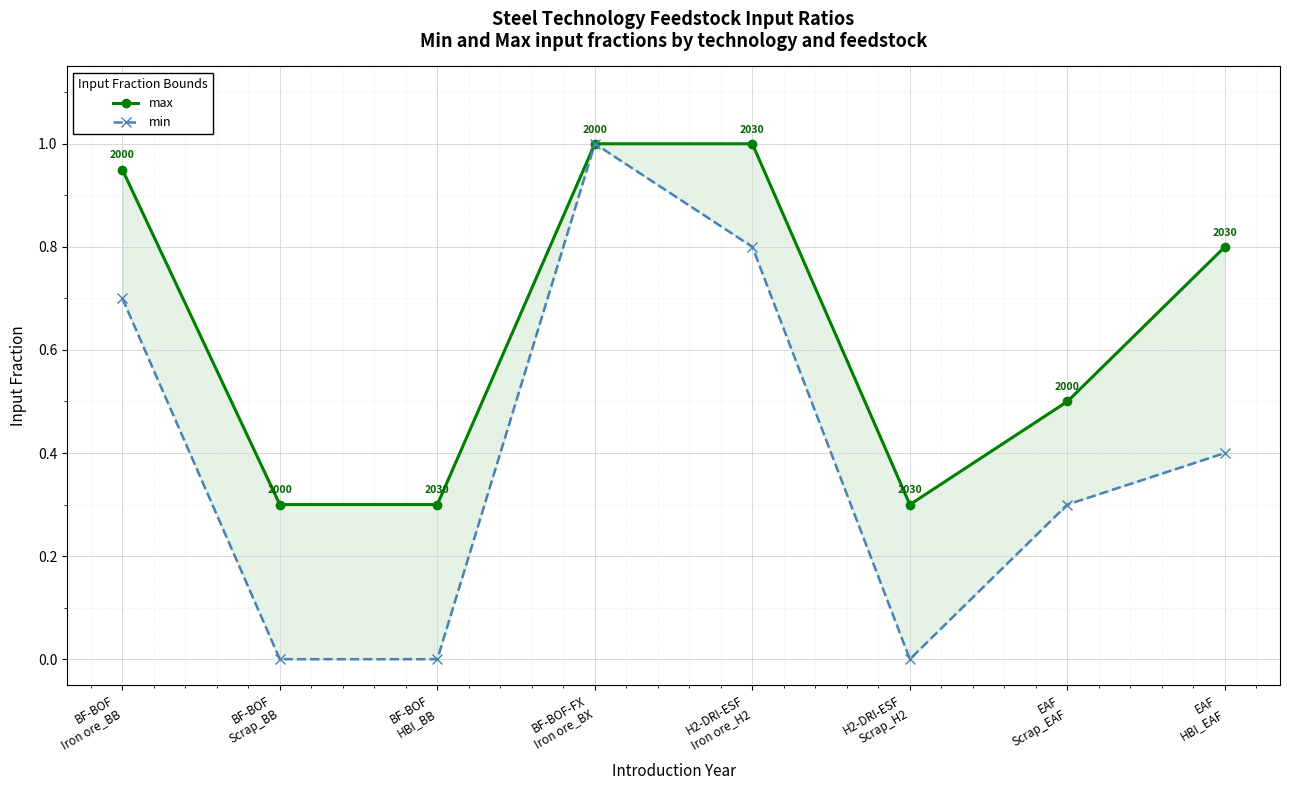

At which category is the sum across all series the highest?

BF-BOF-FX
Iron ore_BX